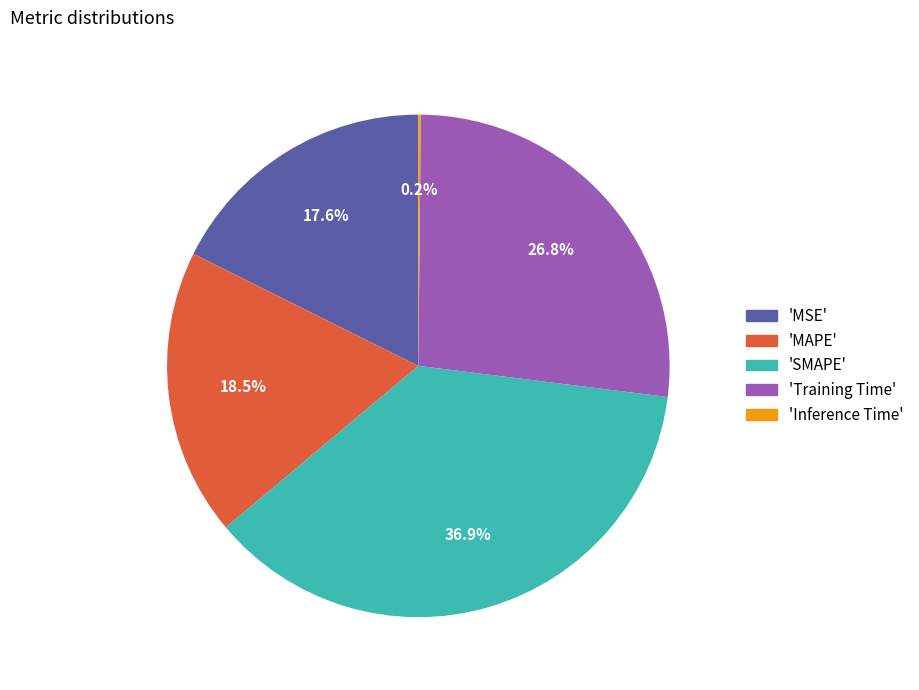

What is the ratio of the value at 'MAPE' to the value at 'Training Time'?

0.7